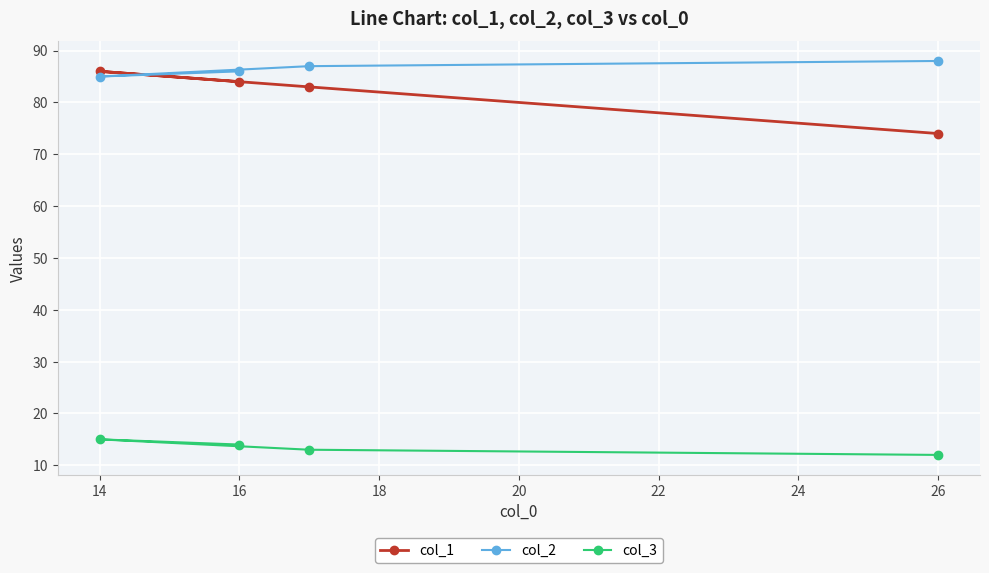

At how many categories does at least one series exceed 80?

4